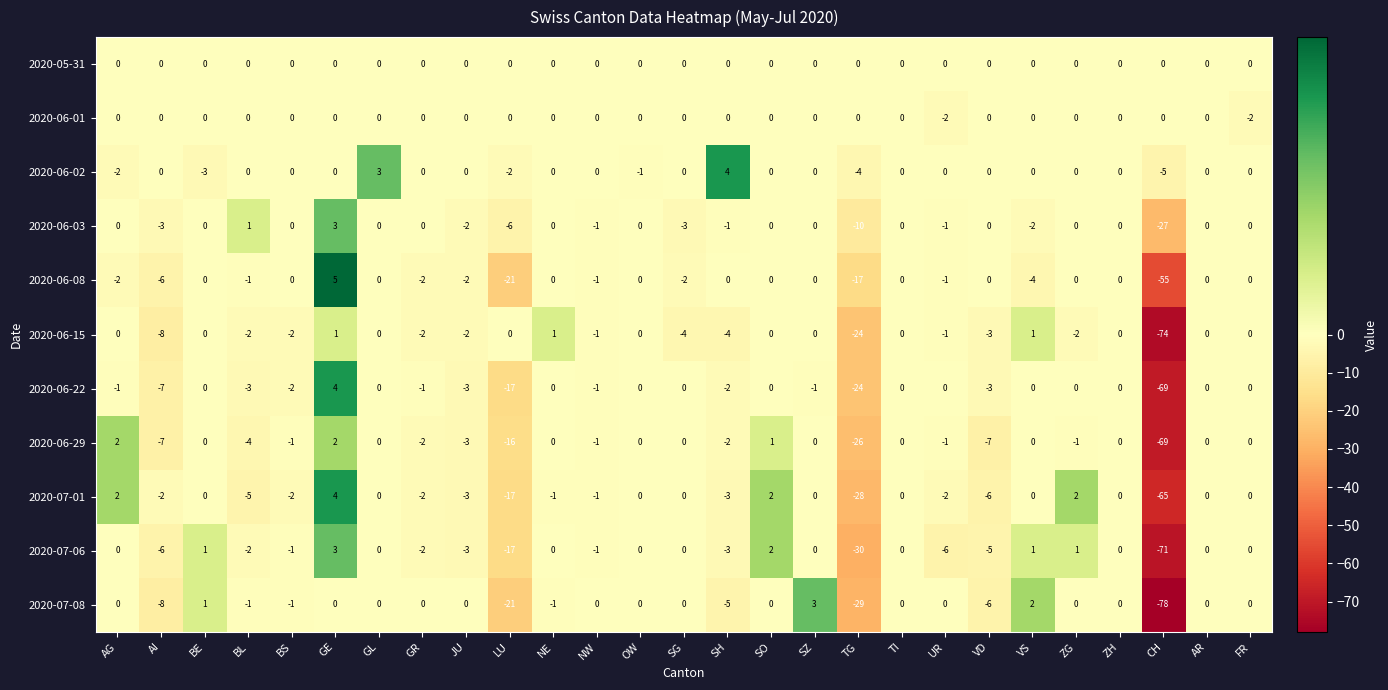

At which category is the sum across all series the highest?

GE